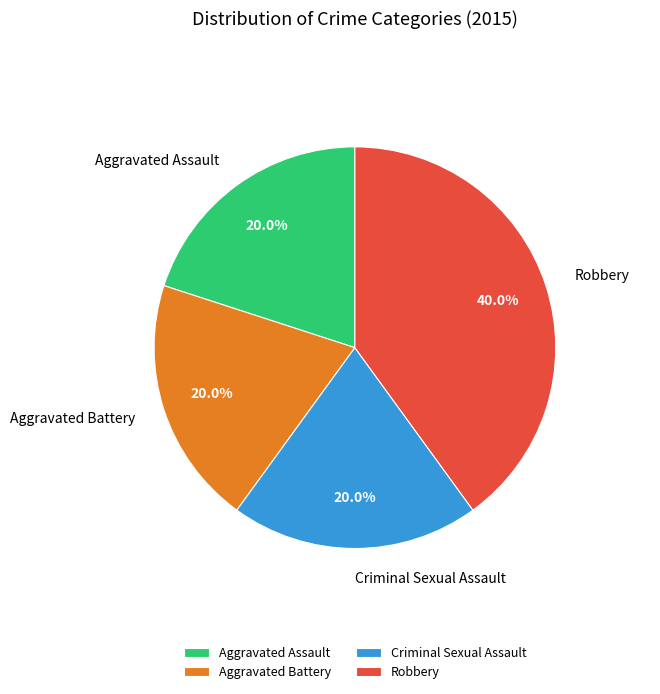

Is it true that Aggravated Battery is 29% of the pie?

False